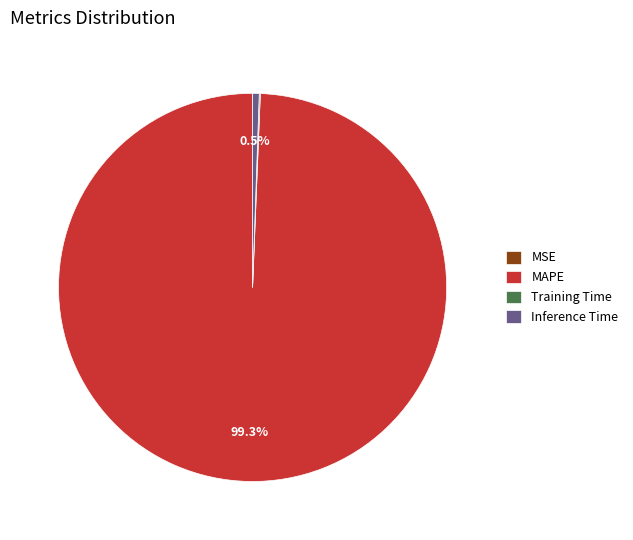

Is there a majority slice in this chart?

Yes